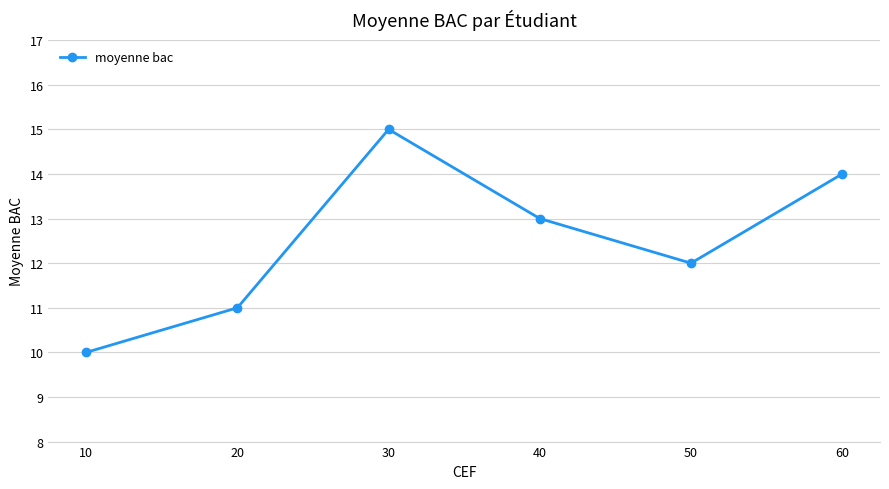

Reading right to left, what are all the values shown in this chart?

60=14	50=12	40=13	30=15	20=11	10=10